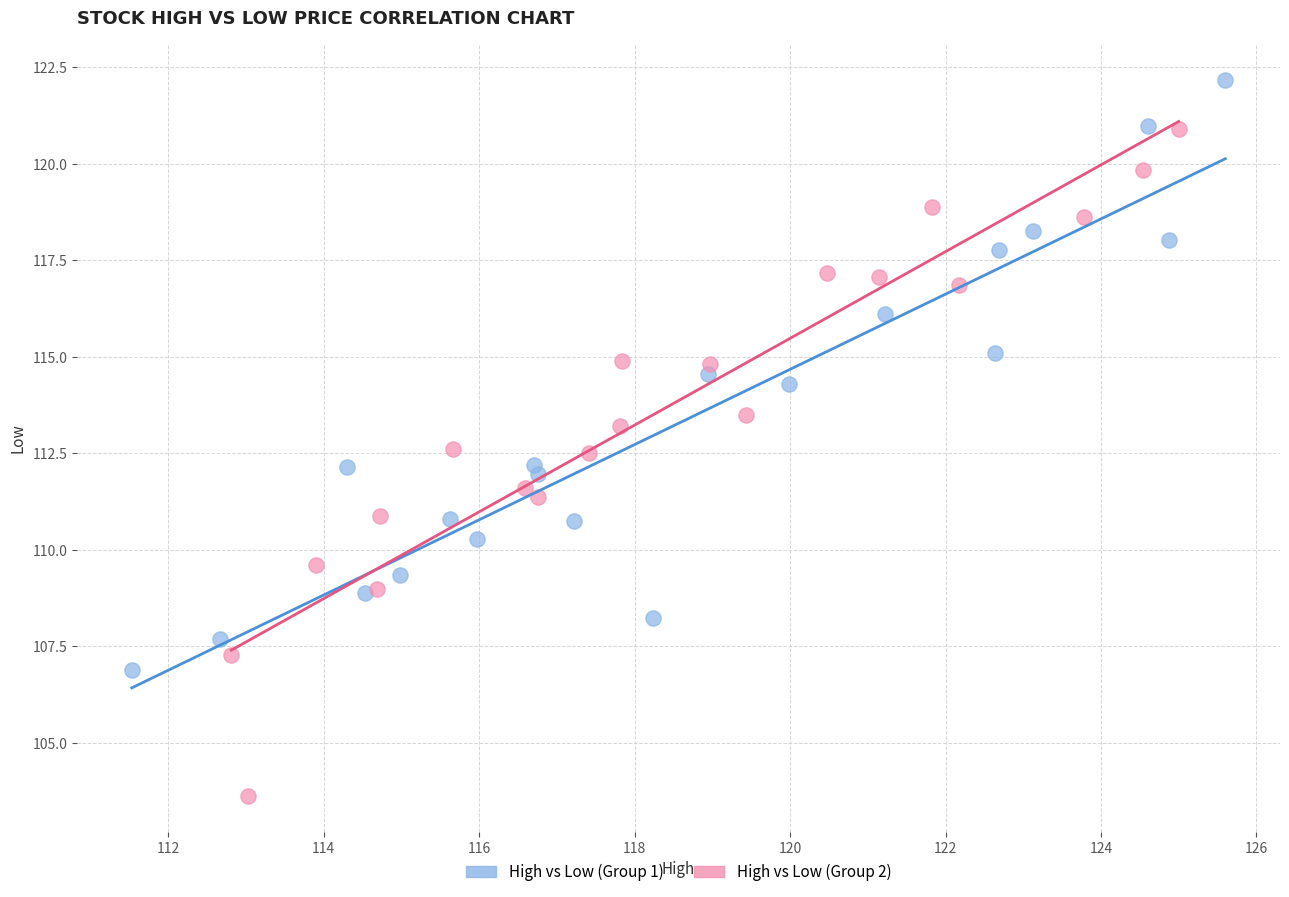

Which series has the largest Y range (max minus min)?

High vs Low (Group 2)